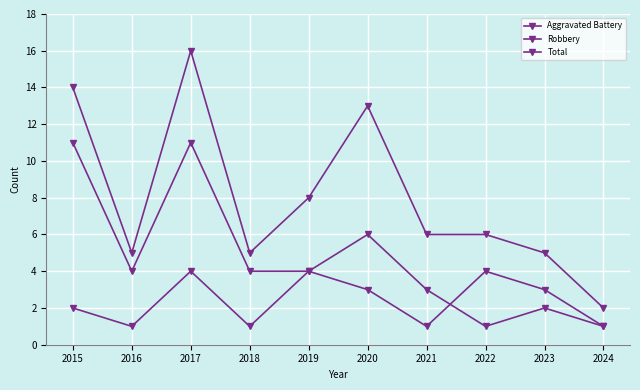

List the series in order of their overall mean, highest first.

Total, Robbery, Aggravated Battery